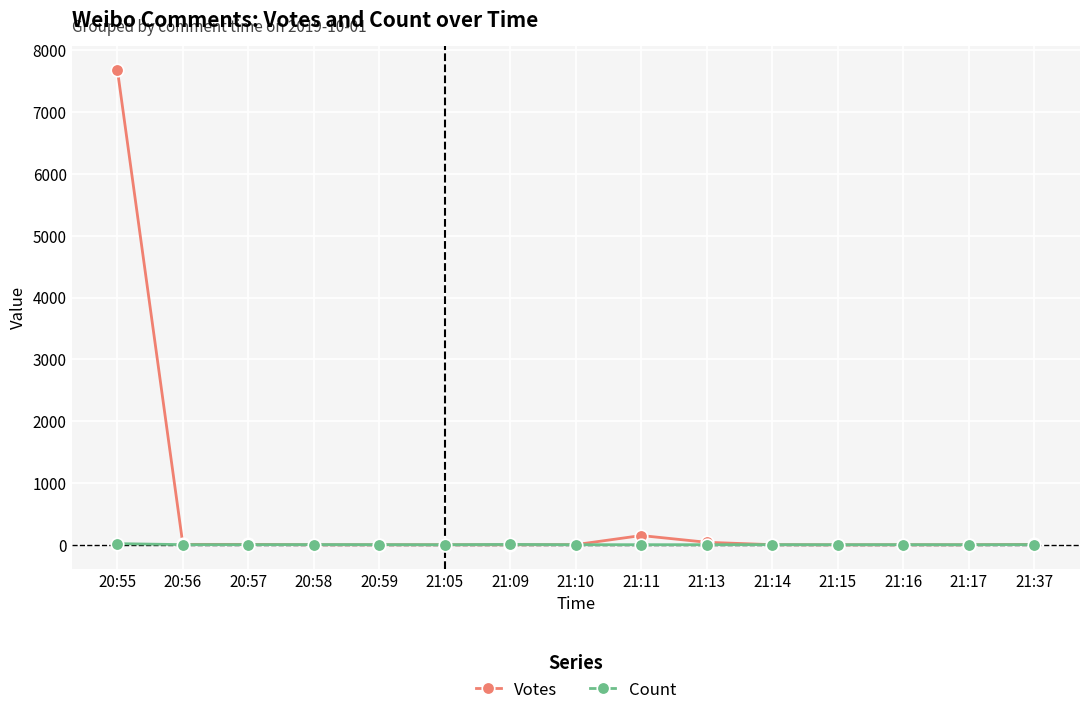

How many data points in Votes are less than 2?

7